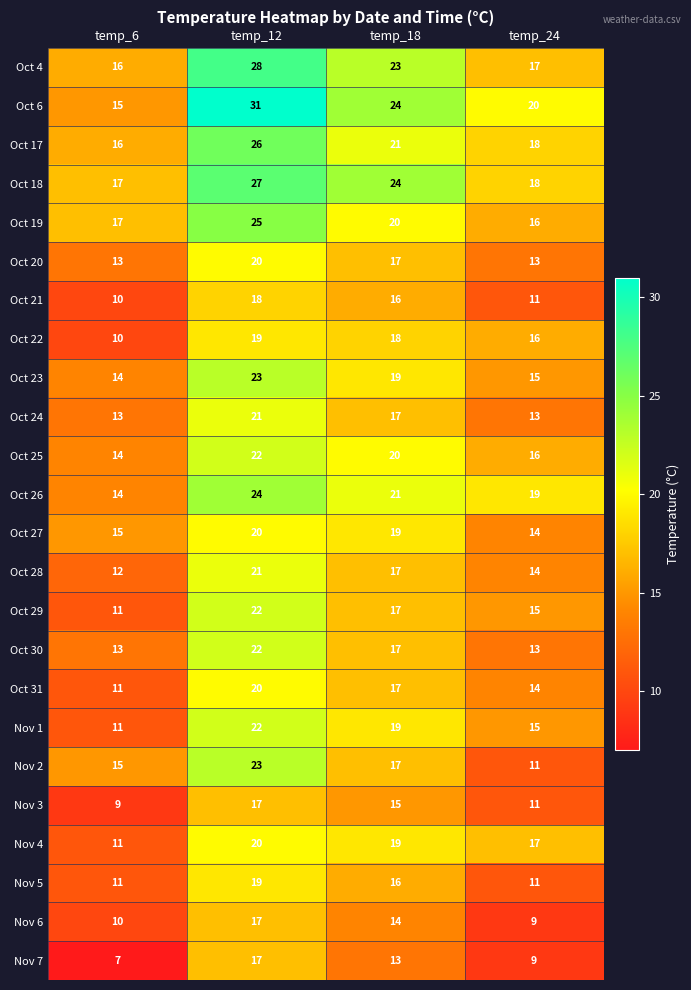

Which series changed the most between temp_6 and temp_12?

Oct 6